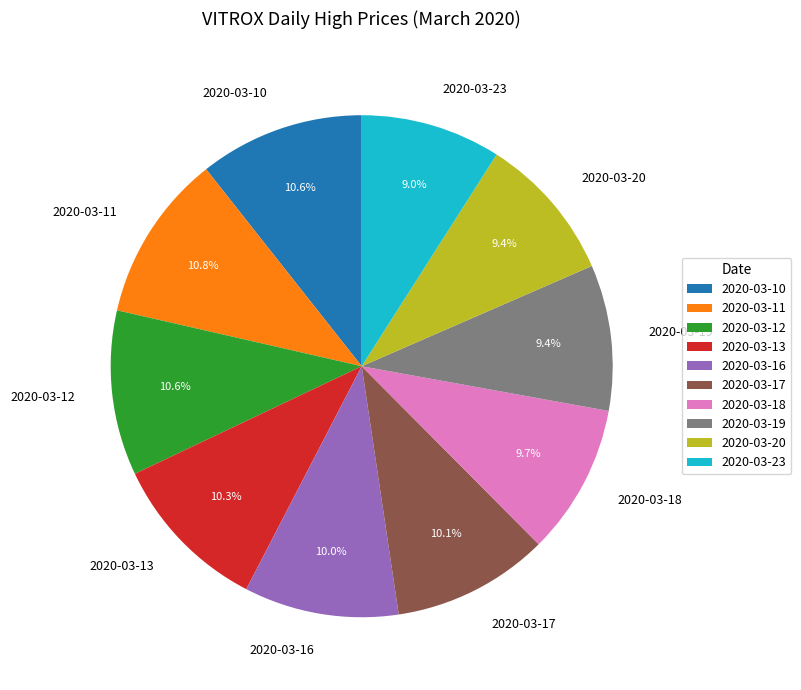

Is the sum of 2020-03-18 and 2020-03-19 greater than half?

No